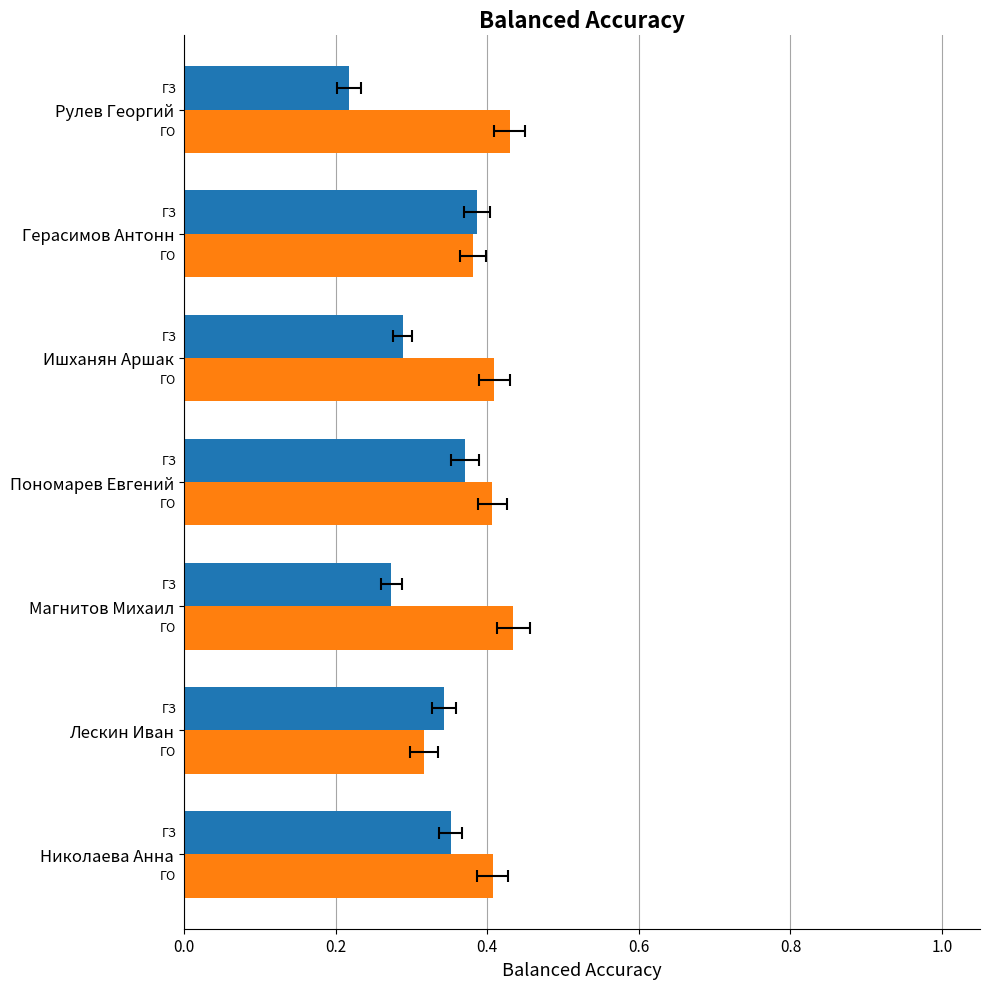

Which series has the largest range (max minus min)?

ГЗ